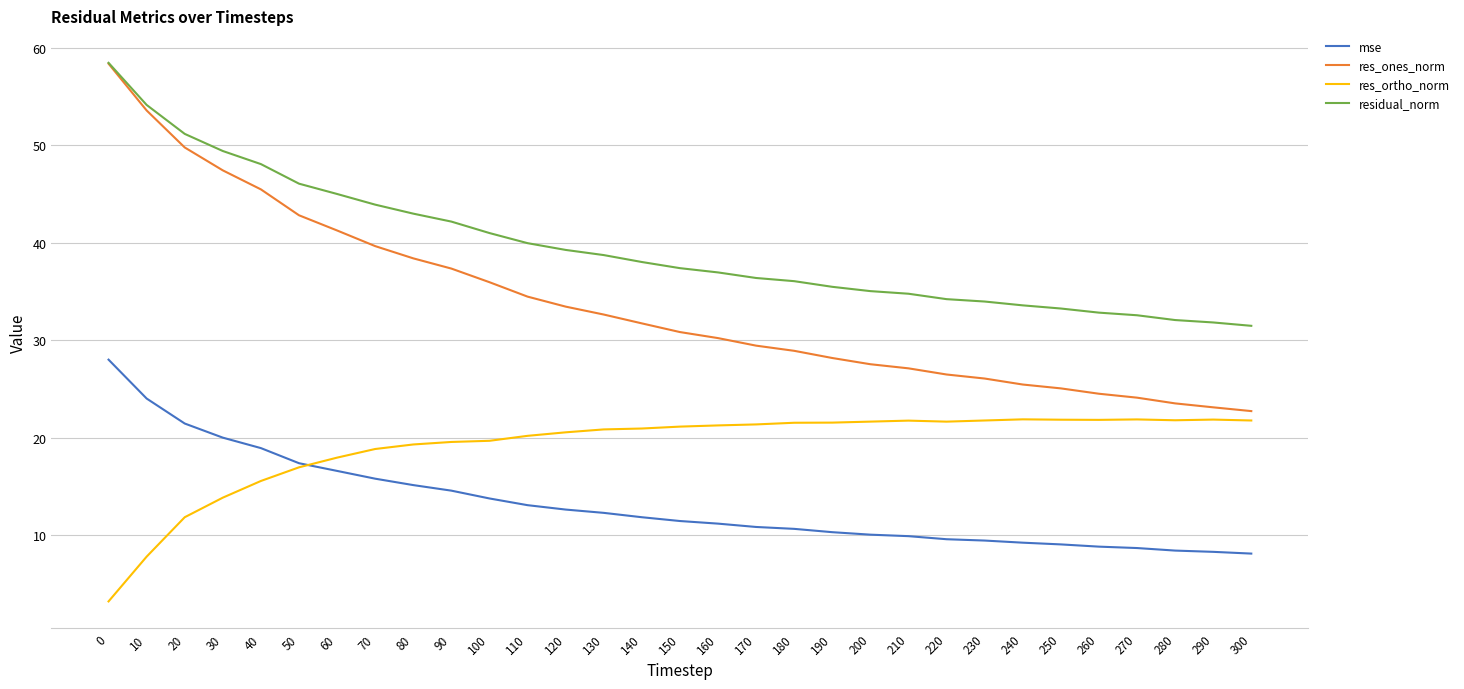

True or false: mse and residual_norm cross at least once.

False